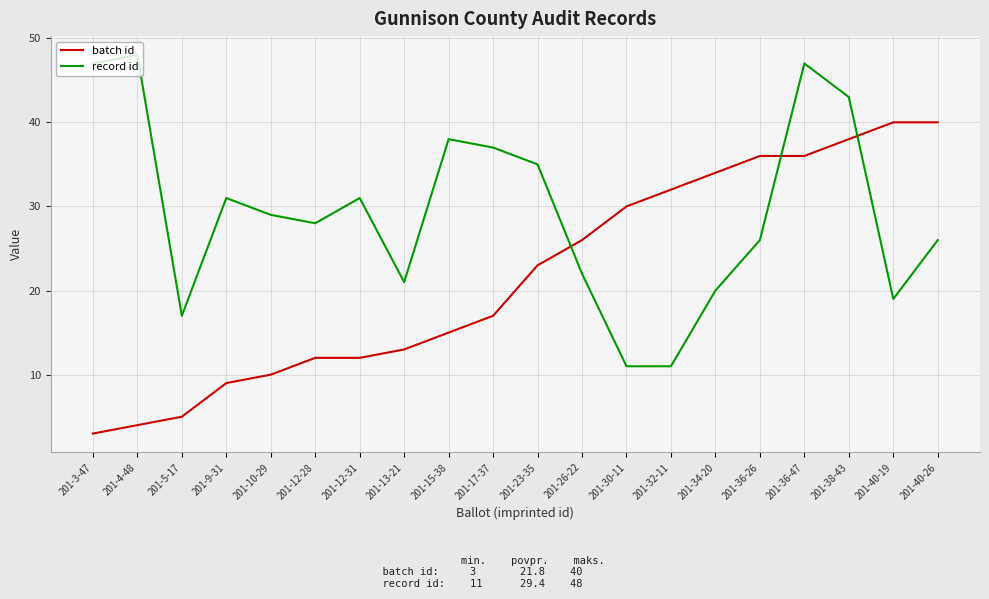

Is the value of batch id at 201-40-19 greater than the value of record id at 201-40-26?

Yes